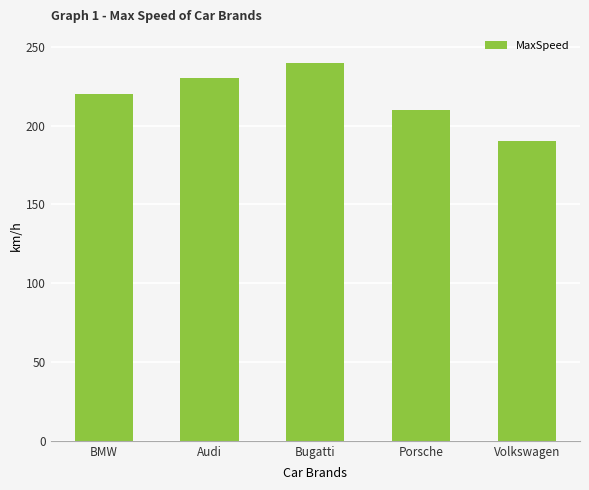

What is the sum of the values at Porsche and BMW?

430